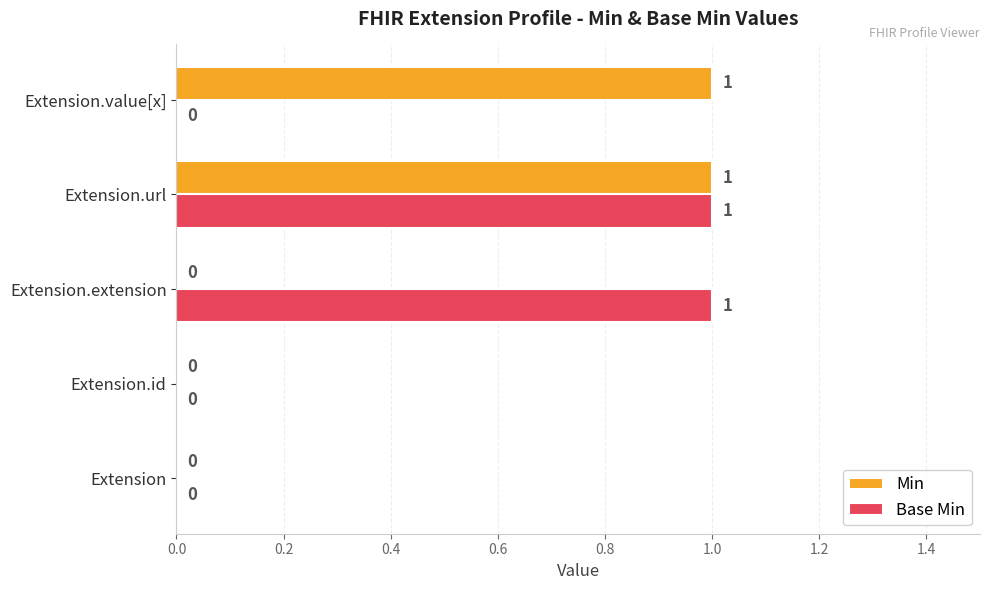

At which category is the sum across all series the highest?

Extension.url